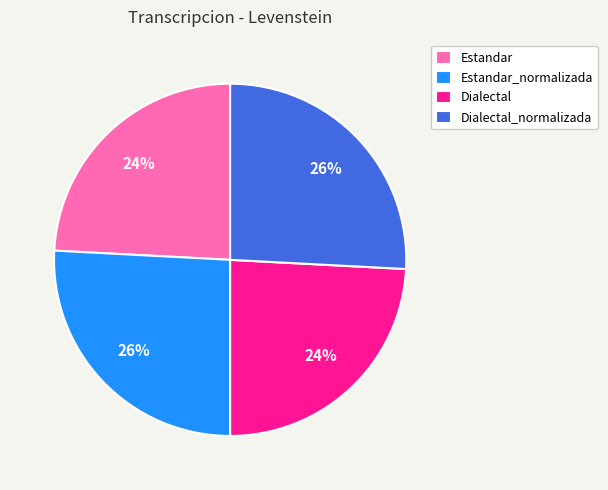

Do Estandar_normalizada and Dialectal_normalizada together represent more than half of the pie?

Yes